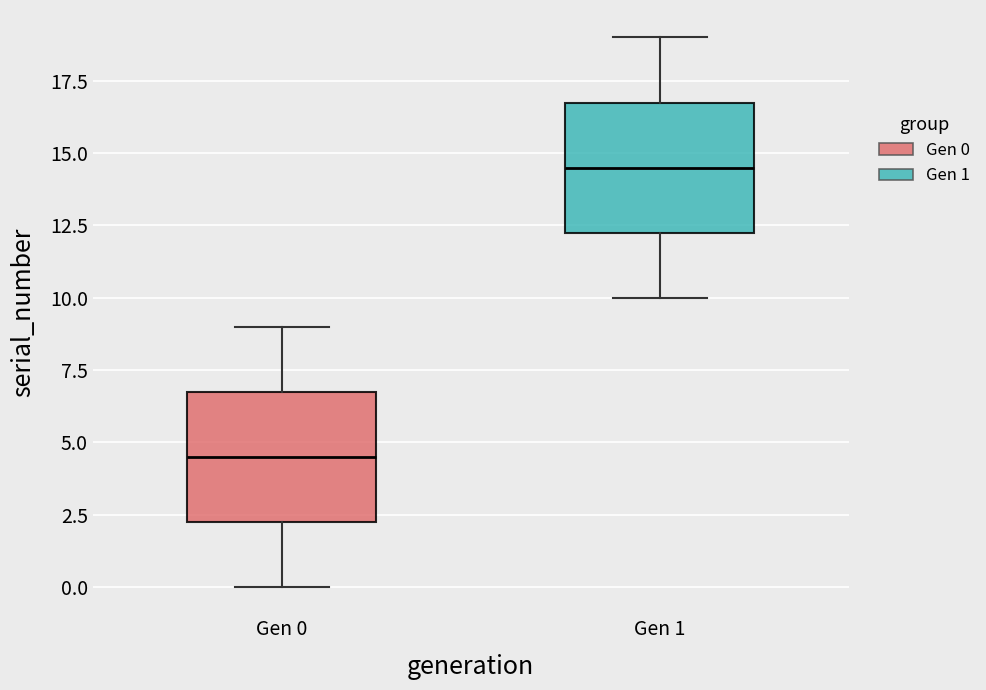

Where does the median line of the box for Gen 1 sit on the y-axis? The values are not printed on the chart, so give them approximately, as read against the axis.

14.5